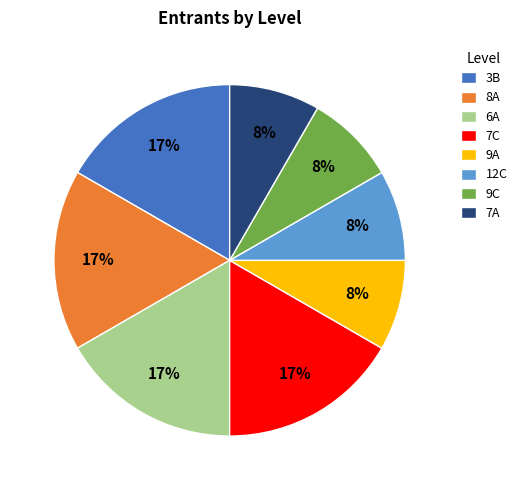

What percentage is the 9C slice, to the nearest percent?

8%